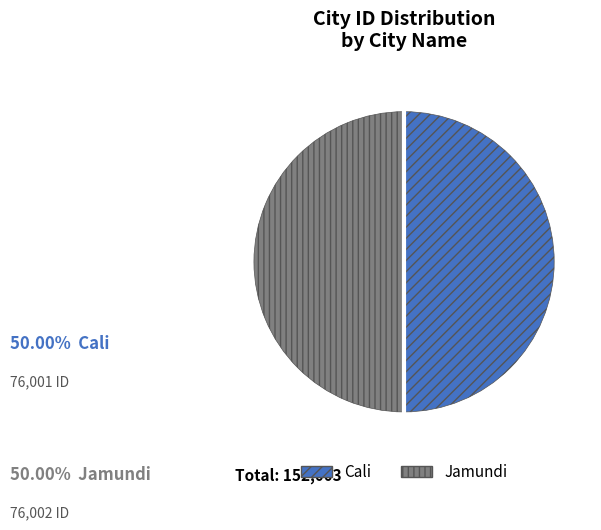

What is the ratio of the value at Jamundi to the value at Cali?

1.0